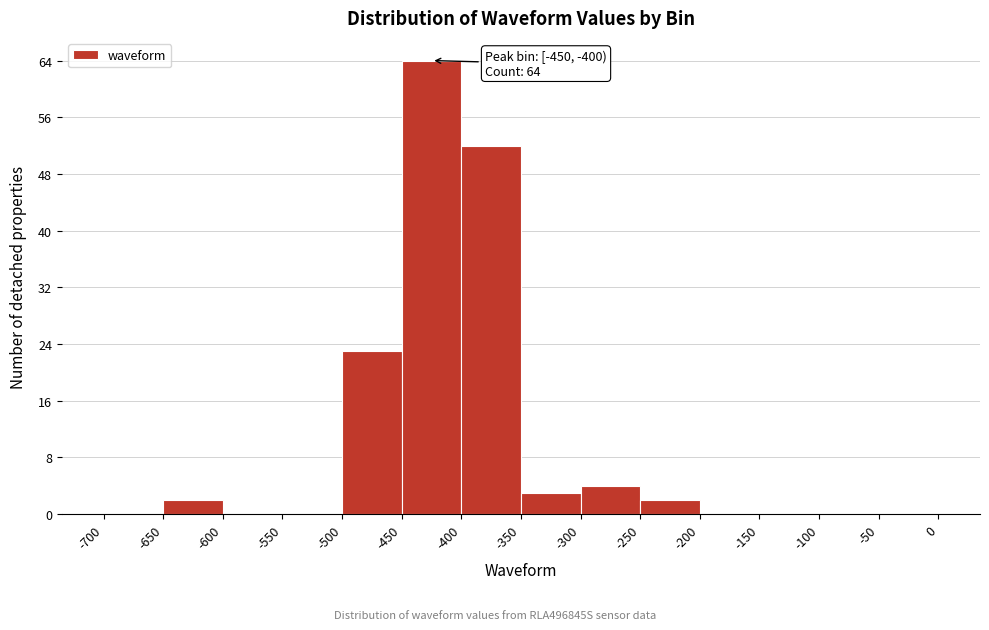

Which range on the x-axis has the tallest bar?

-450 to -400